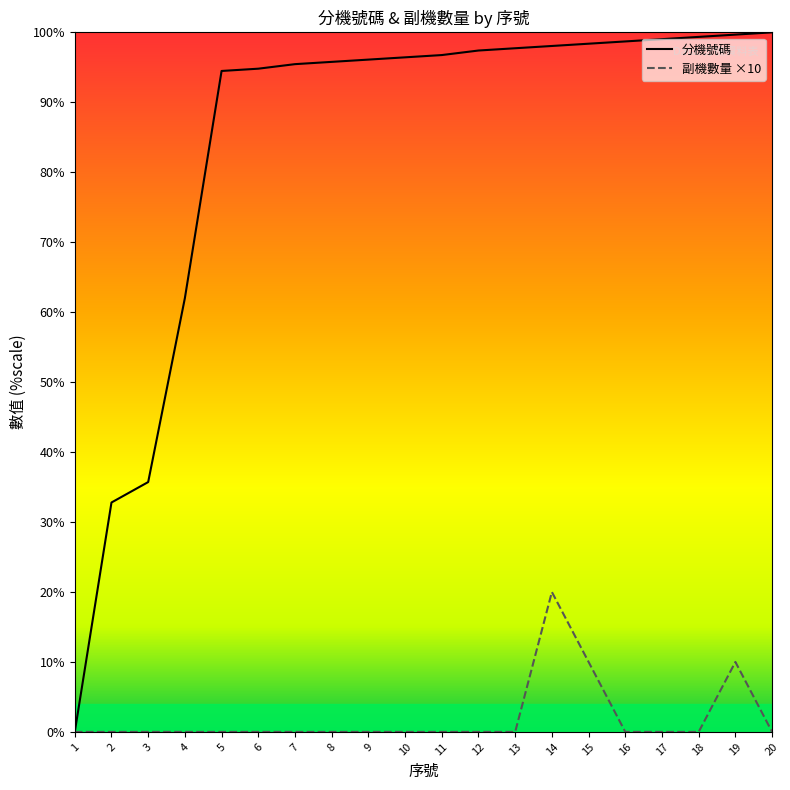

Between 7 and 17, which series saw the biggest shift?

分機號碼